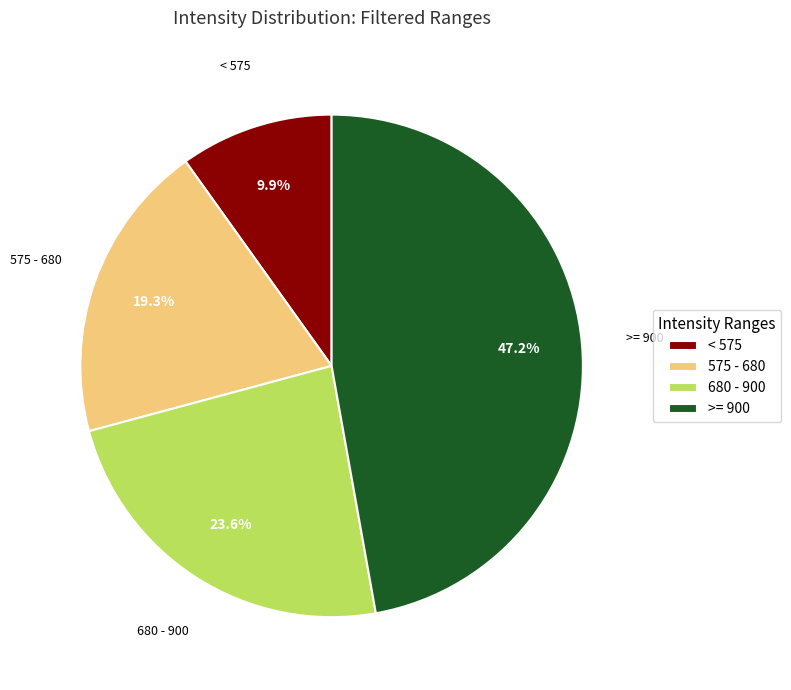

What is the total percentage of >= 900 and < 575?

57.1%